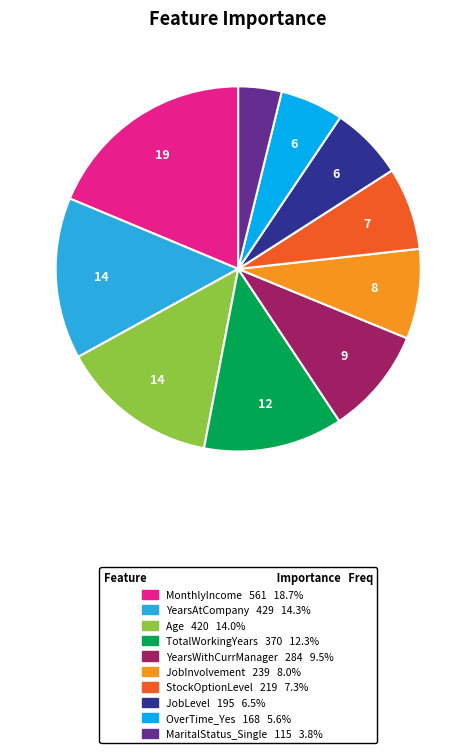

Do OverTime_Yes and MaritalStatus_Single together represent more than half of the pie?

No